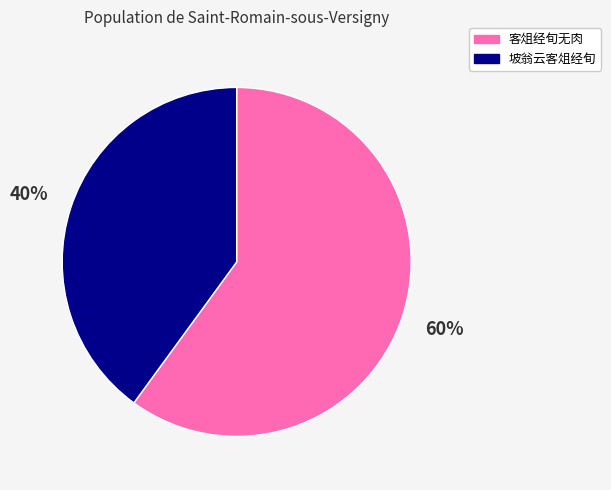

To the nearest percent, what is the average slice percentage?

50%